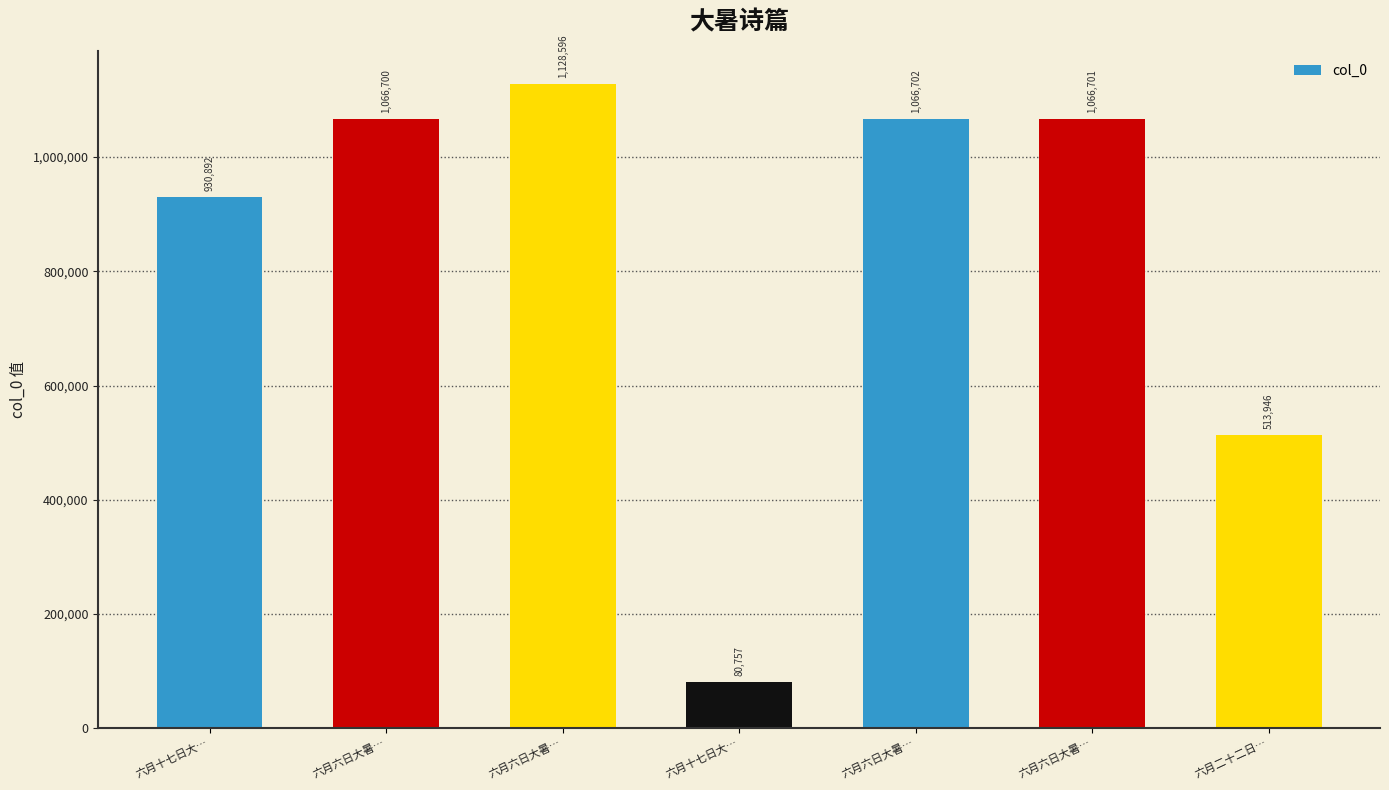

Reading left to right, transcribe all the data shown in this chart.

930892	1066700	1128596	80757	1066702	1066701	513946